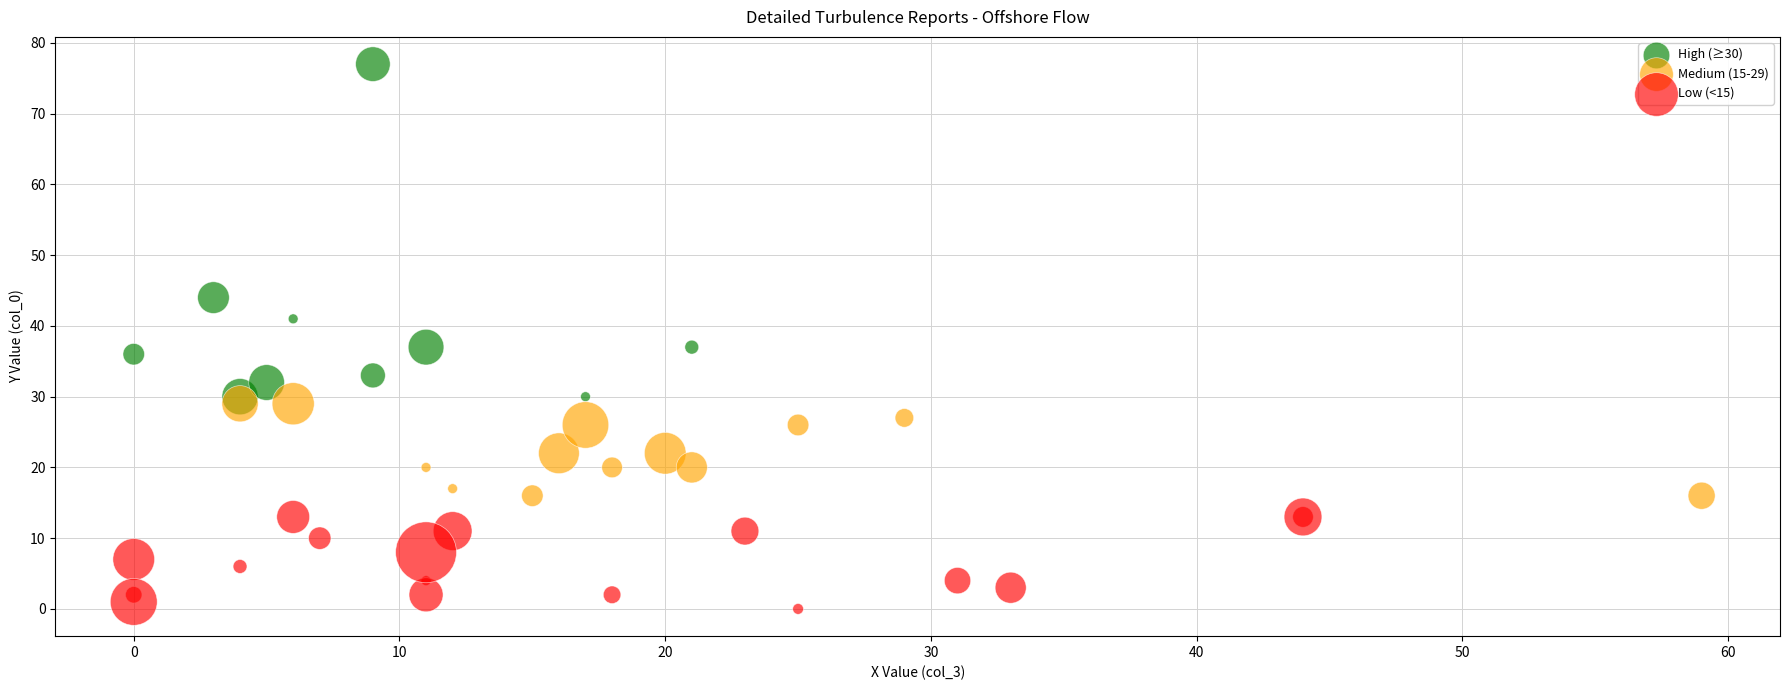

Which series has the largest Y range (max minus min)?

High (≥30)